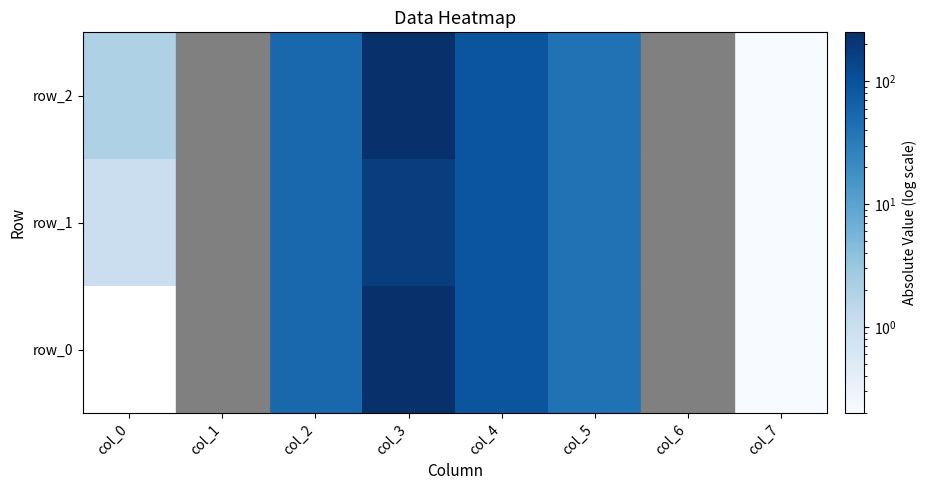

Is it true that row_1 equals 1.0 at col_0?

True